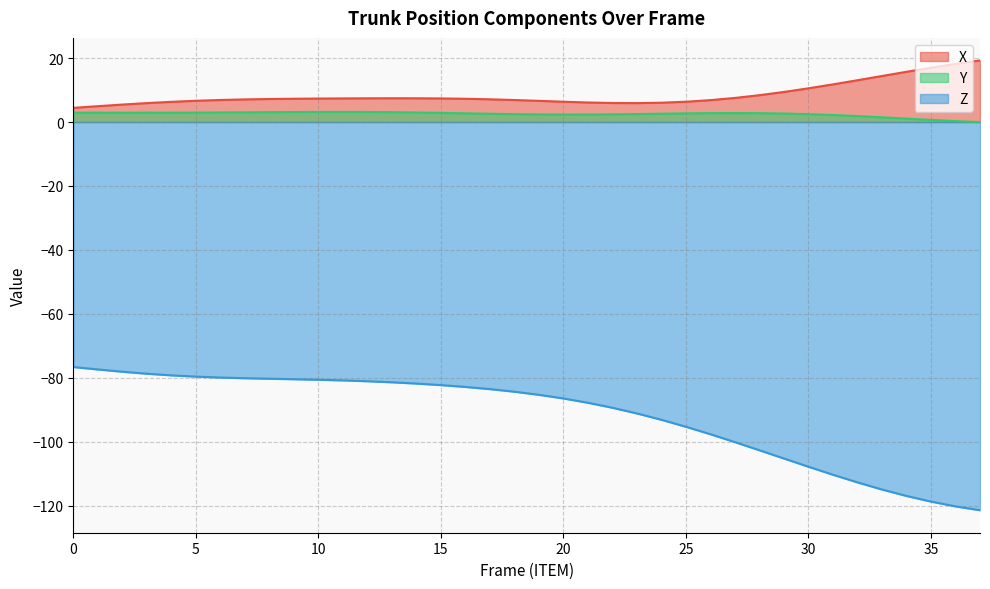

What are all the series names shown in the legend?

X, Y, Z